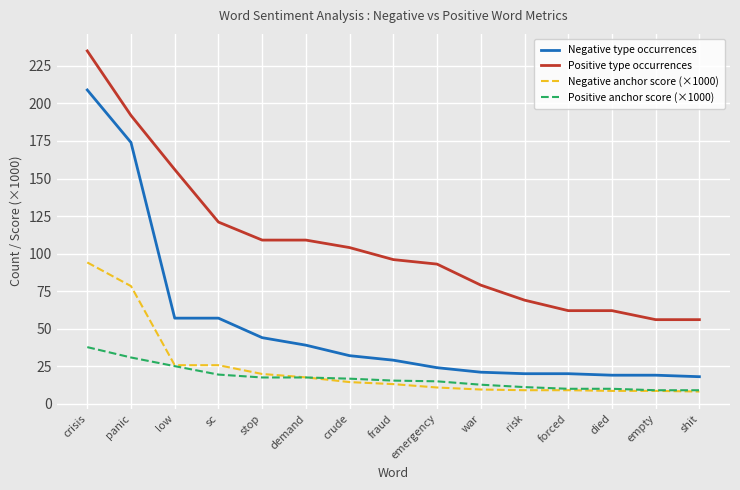

At which label does Negative type occurrences first exceed 29?

crisis